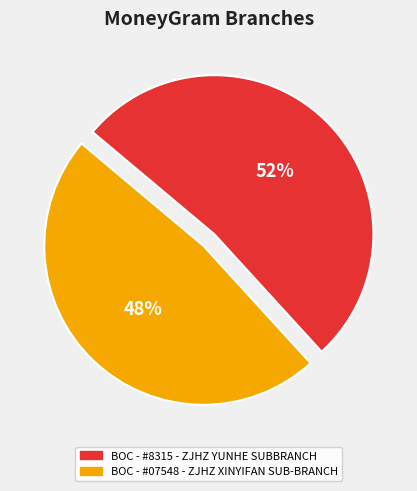

Is BOC - #8315 - ZJHZ YUNHE SUBBRANCH the majority of the pie?

Yes